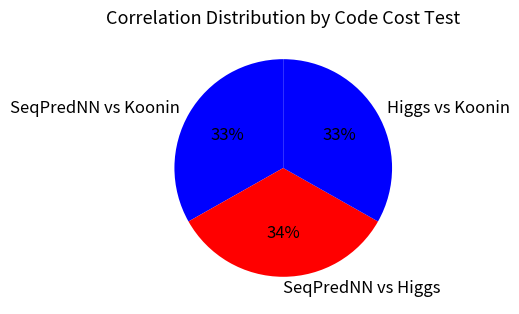

The SeqPredNN vs Koonin slice represents 33% of the pie. True or false?

True